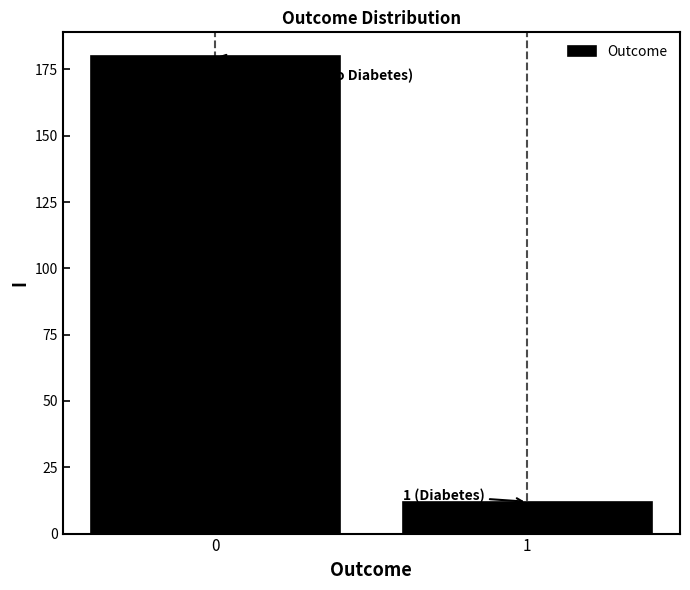

Reading left to right, list all the values displayed in this chart.

0=180	1=12